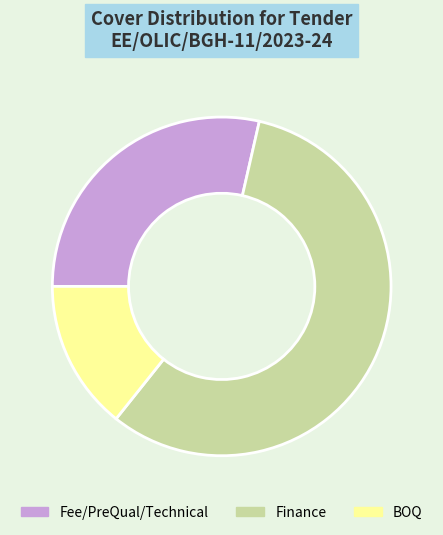

True or false: Finance accounts for 65% of the total.

False